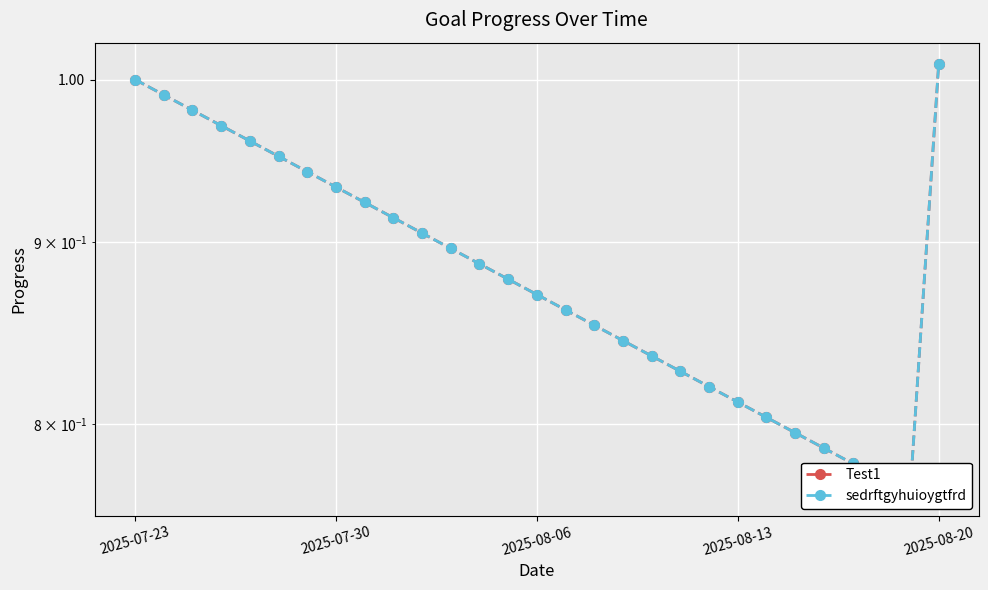

The value of sedrftgyhuioygtfrd at 2025-07-23 is 1.4. True or false?

False